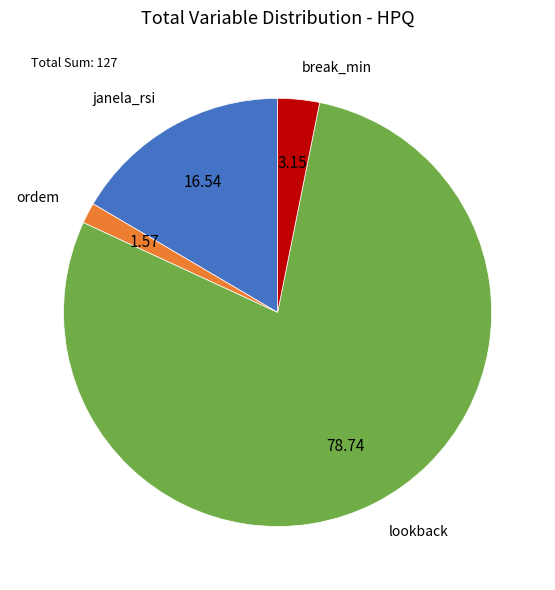

Combined, do lookback and ordem account for over 50%?

Yes